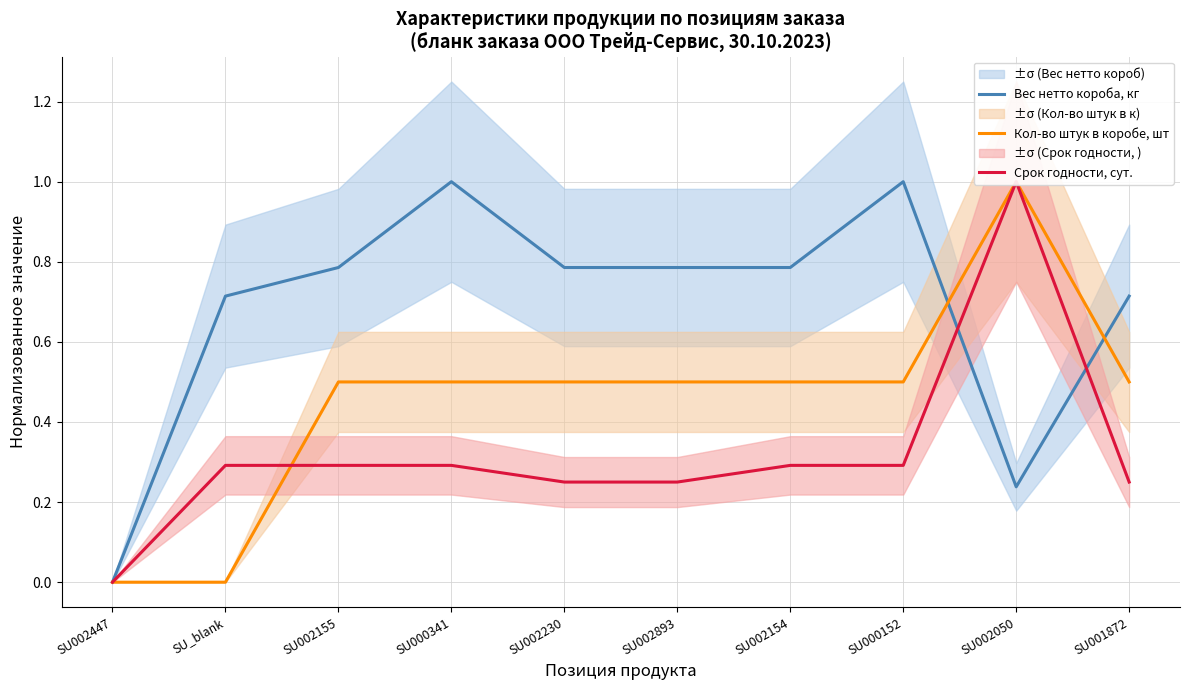

Is the value of Кол-во штук в коробе, шт at SU002050 greater than the value of Срок годности, сут. at SU000152?

Yes